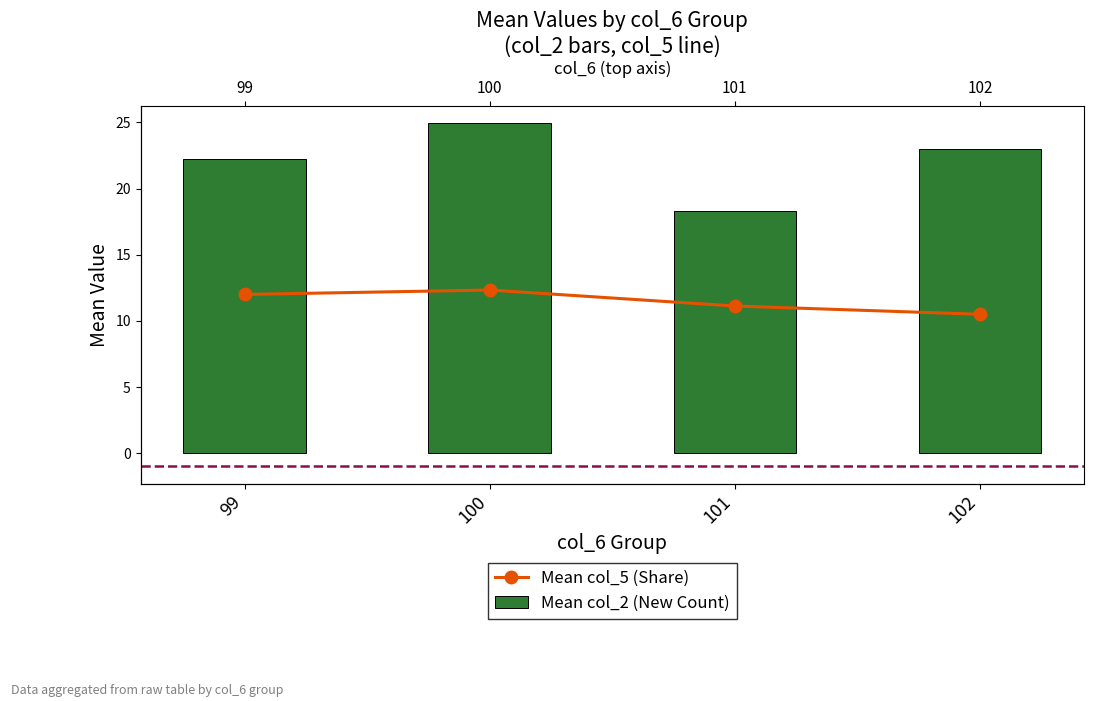

What is the maximum value shown in the chart?

24.9